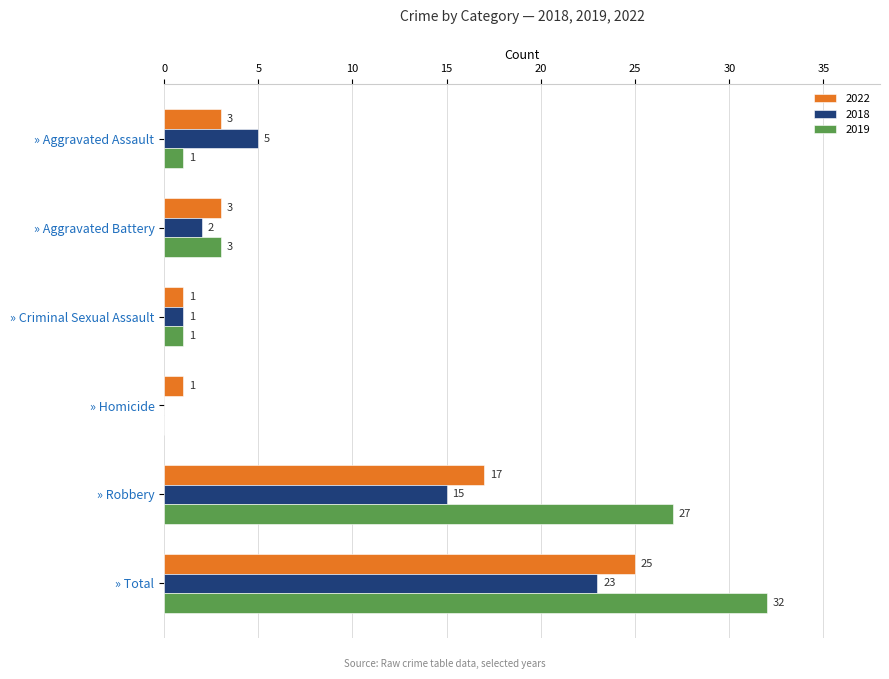

Between » Aggravated Assault and » Criminal Sexual Assault, which series saw the biggest shift?

2018